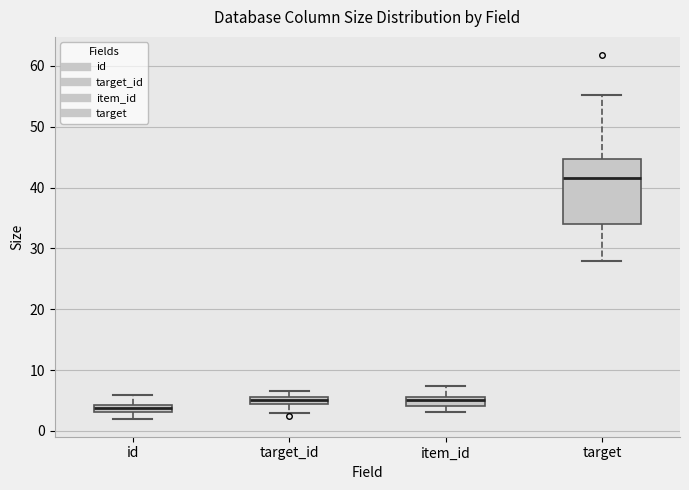

Where is the lower edge of the box for id on the y-axis? The values are not printed on the chart, so give them approximately, as read against the axis.

3